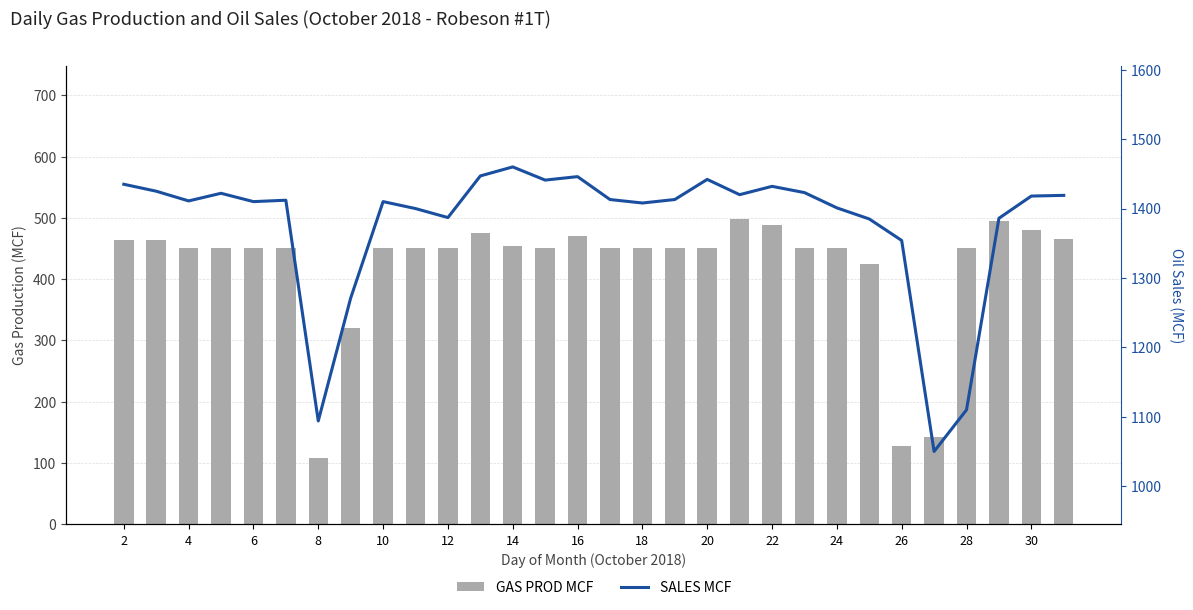

Rank the series by their maximum value, from highest to lowest.

SALES MCF, GAS PROD MCF